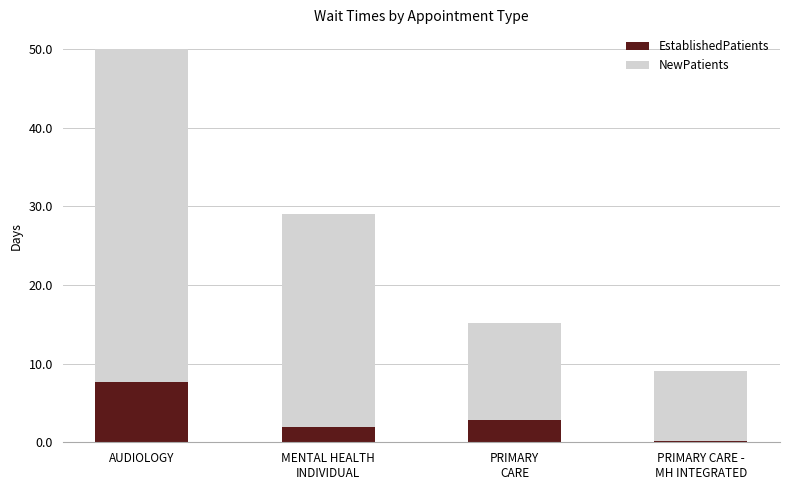

Which category has the highest value in the EstablishedPatients series?

AUDIOLOGY